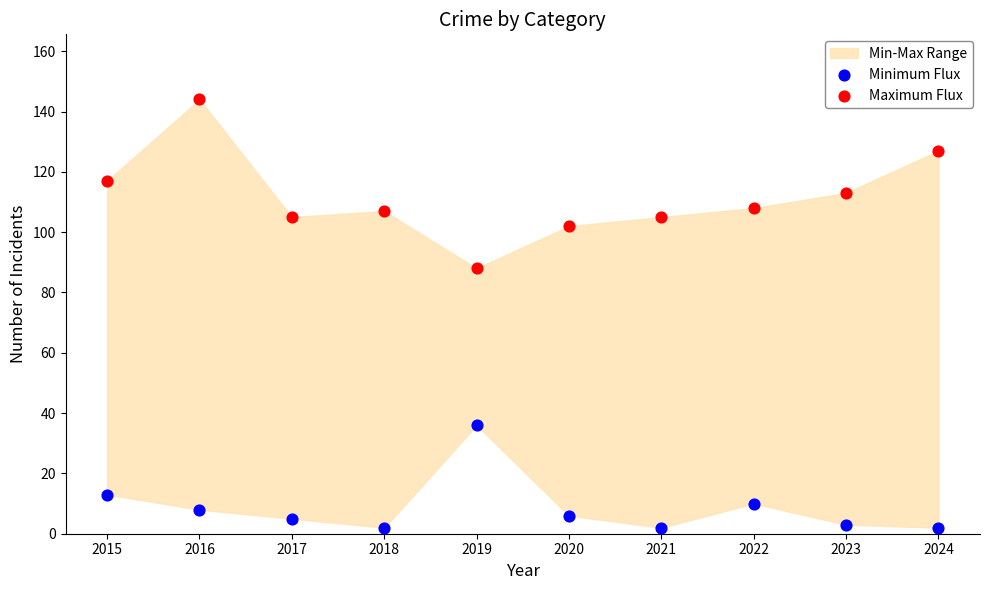

In the Minimum Flux series, what Y value is closest to 19?

13